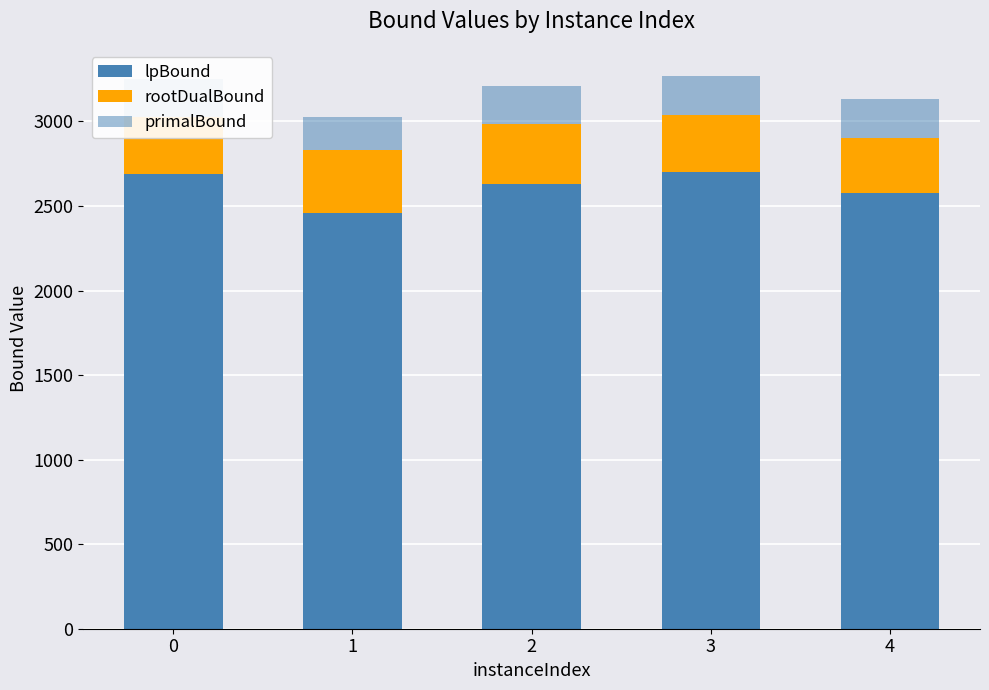

Does the chart contain any negative values?

No